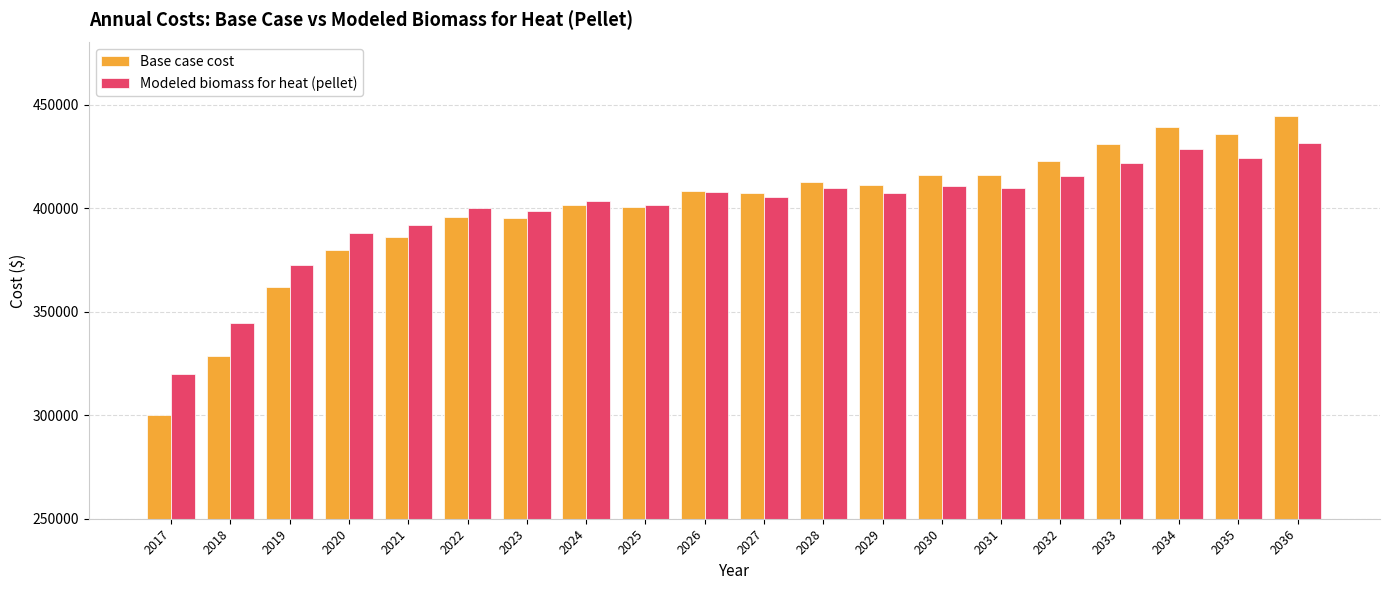

At 2019, list the series in order from smallest to largest.

Base case cost, Modeled biomass for heat (pellet)